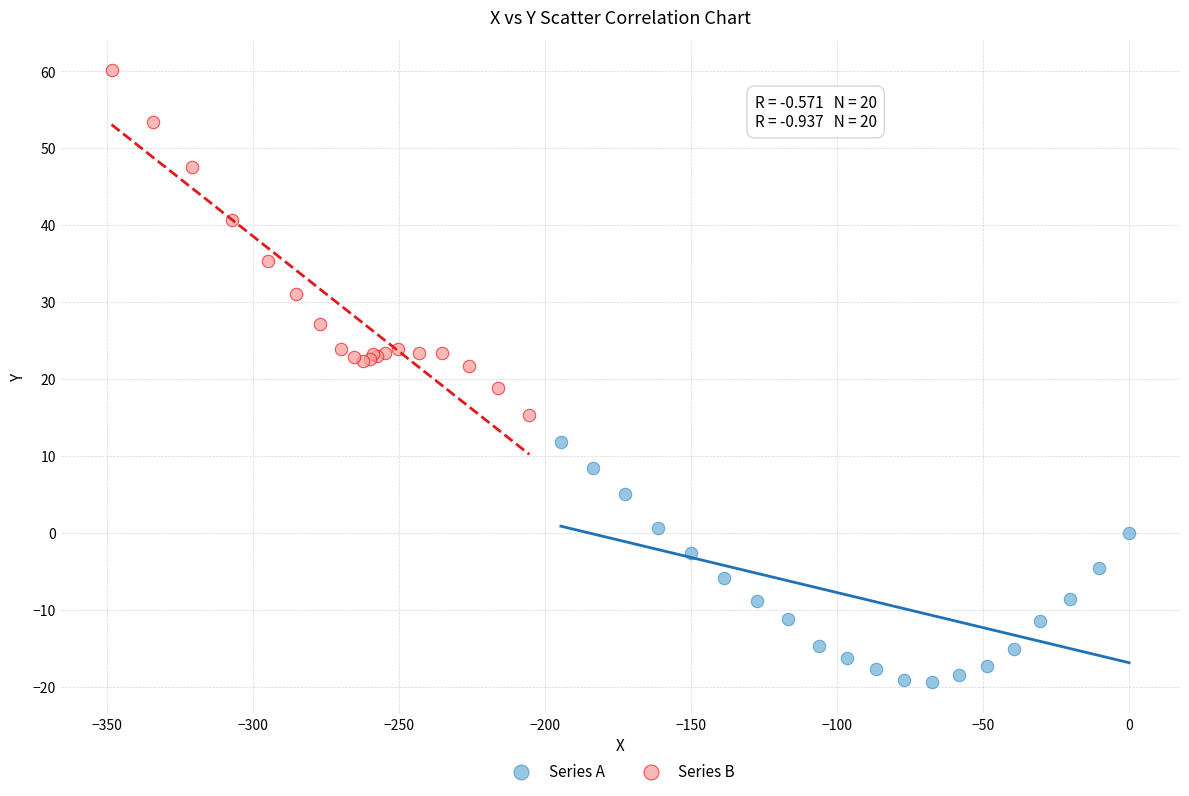

Which series contains the highest Y value?

Series B